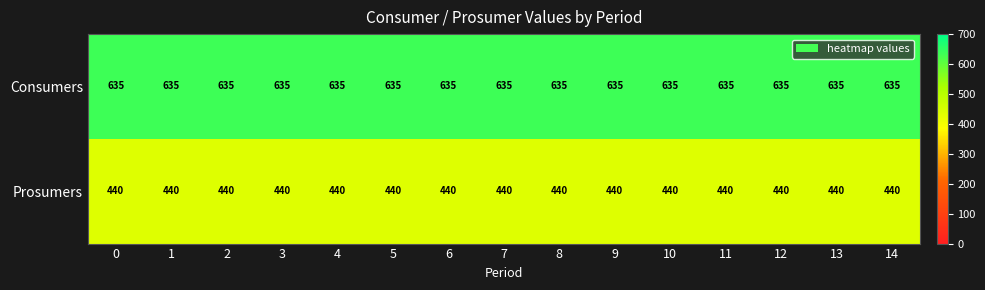

Which series has the largest total across all categories?

Consumers